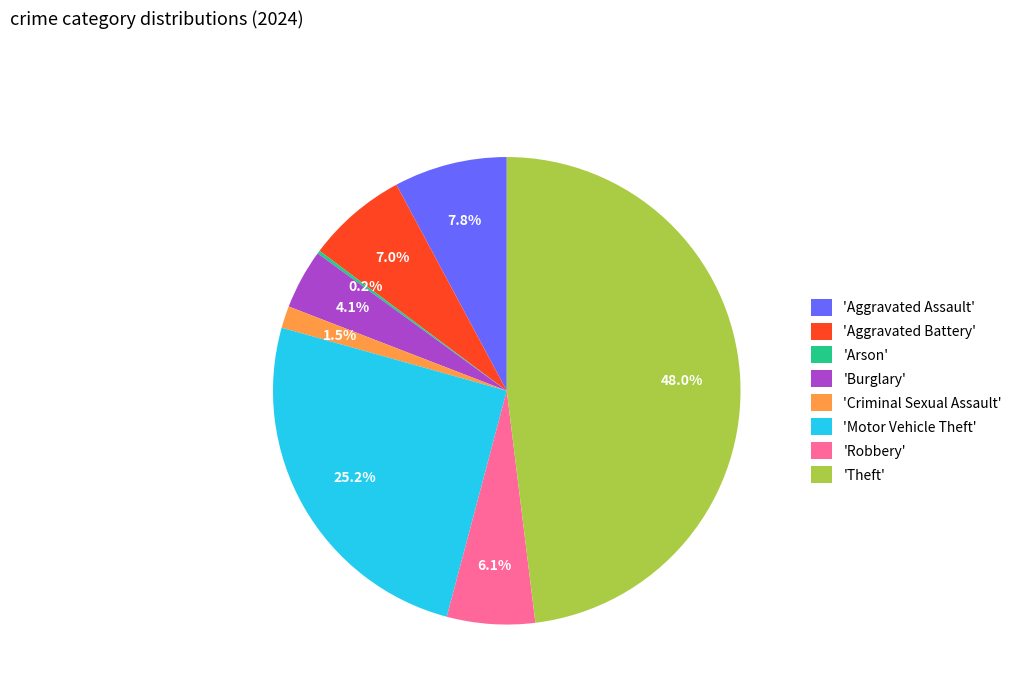

Which category has the biggest portion of the pie?

'Theft'